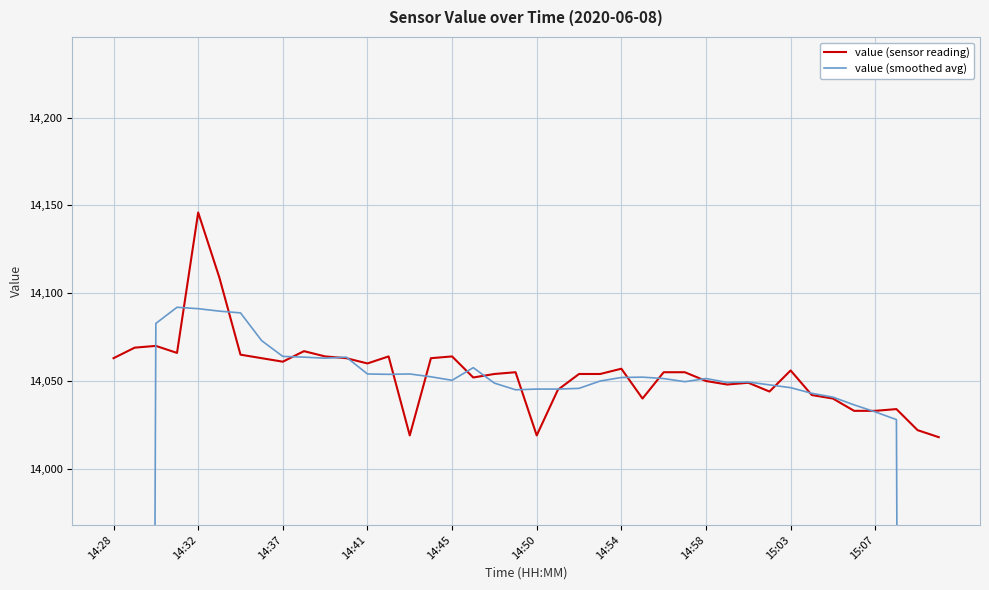

List the series in order of their overall mean, lowest first.

value (smoothed avg), value (sensor reading)